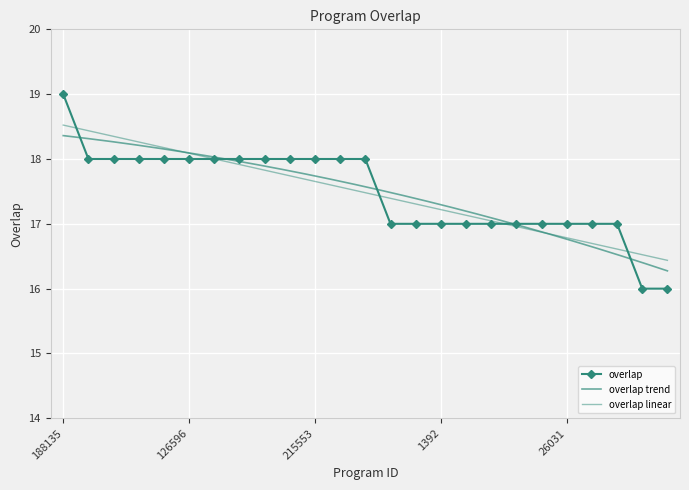

Which label corresponds to the largest value in the chart?

188135